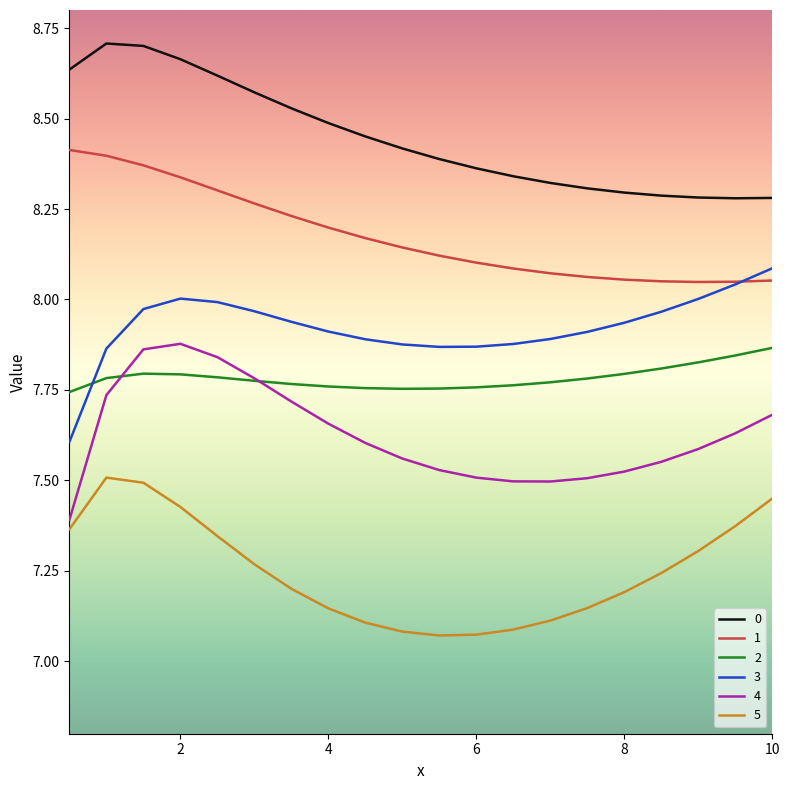

True or false: 4 and 3 cross at least once.

False